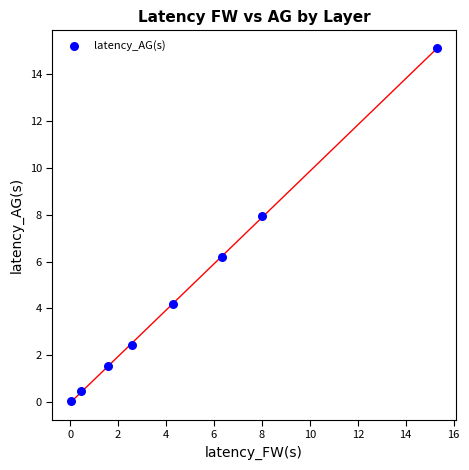

What is the range of X values (max minus min)?

15.3